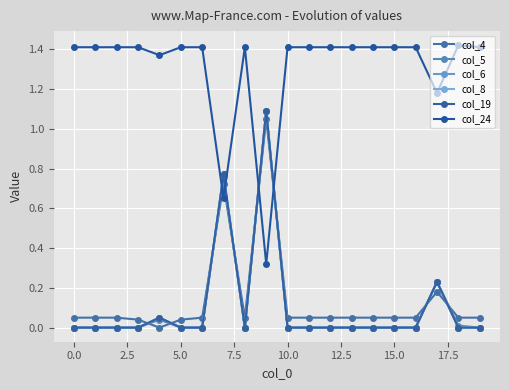

How many lines are shown in the chart?

6